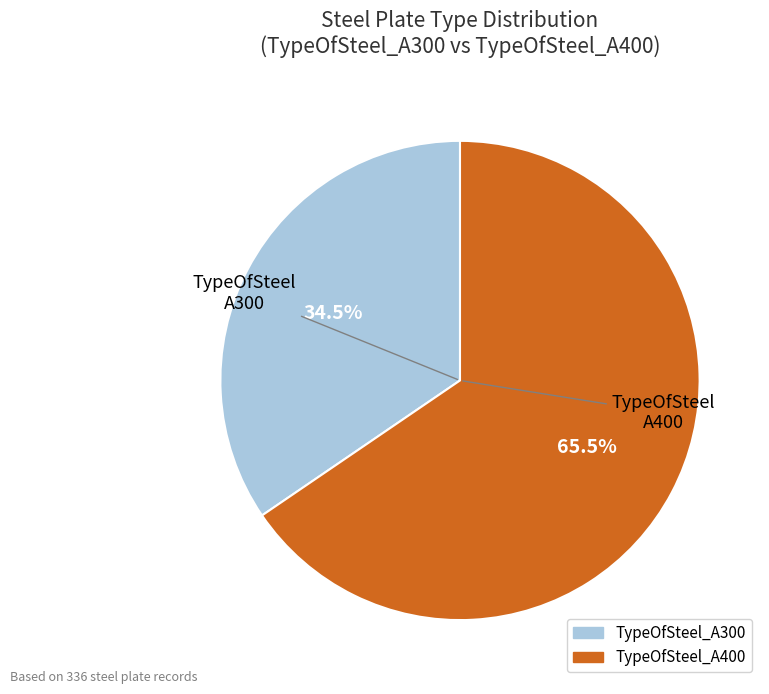

Which has a higher value, TypeOfSteel_A300 or TypeOfSteel_A400?

TypeOfSteel_A400